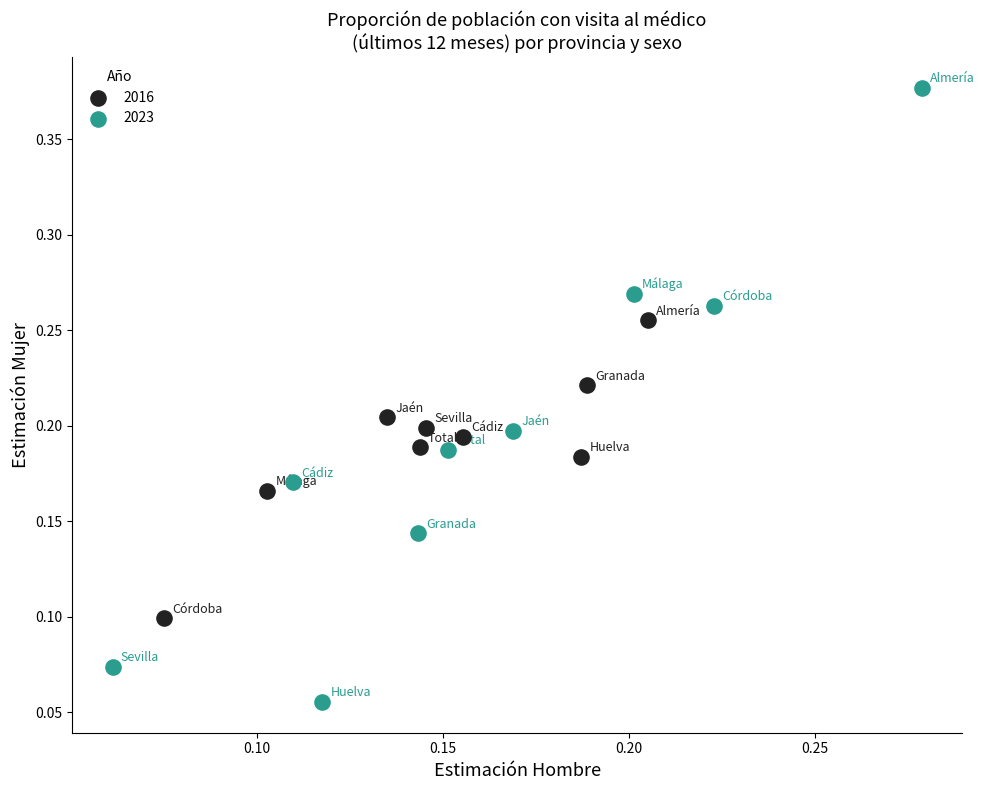

Which series has the widest spread of Y values?

2023